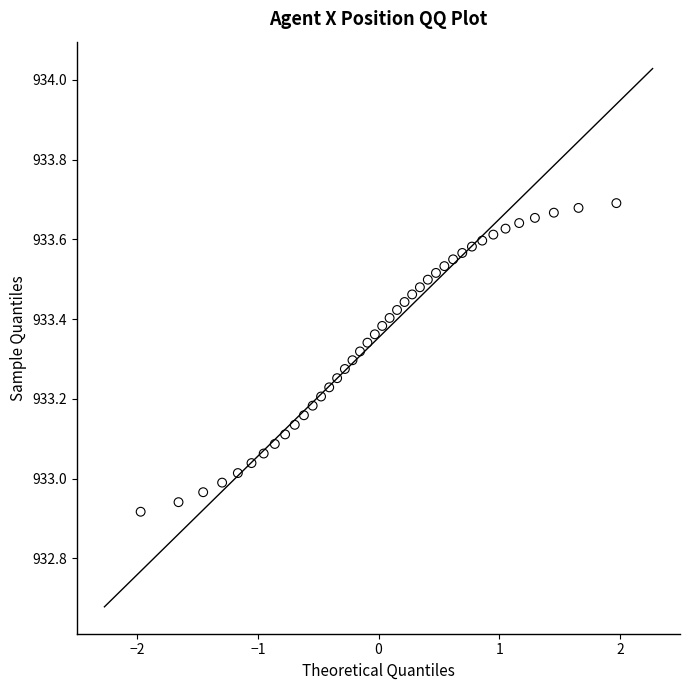

What is the range of Y values (max minus min)?

0.8